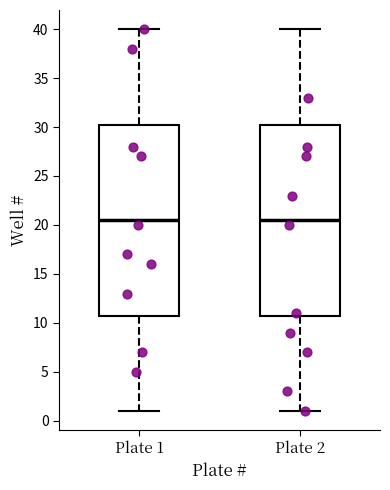

Where is the upper edge of the box for Plate 1 on the y-axis? The values are not printed on the chart, so give them approximately, as read against the axis.

30.5